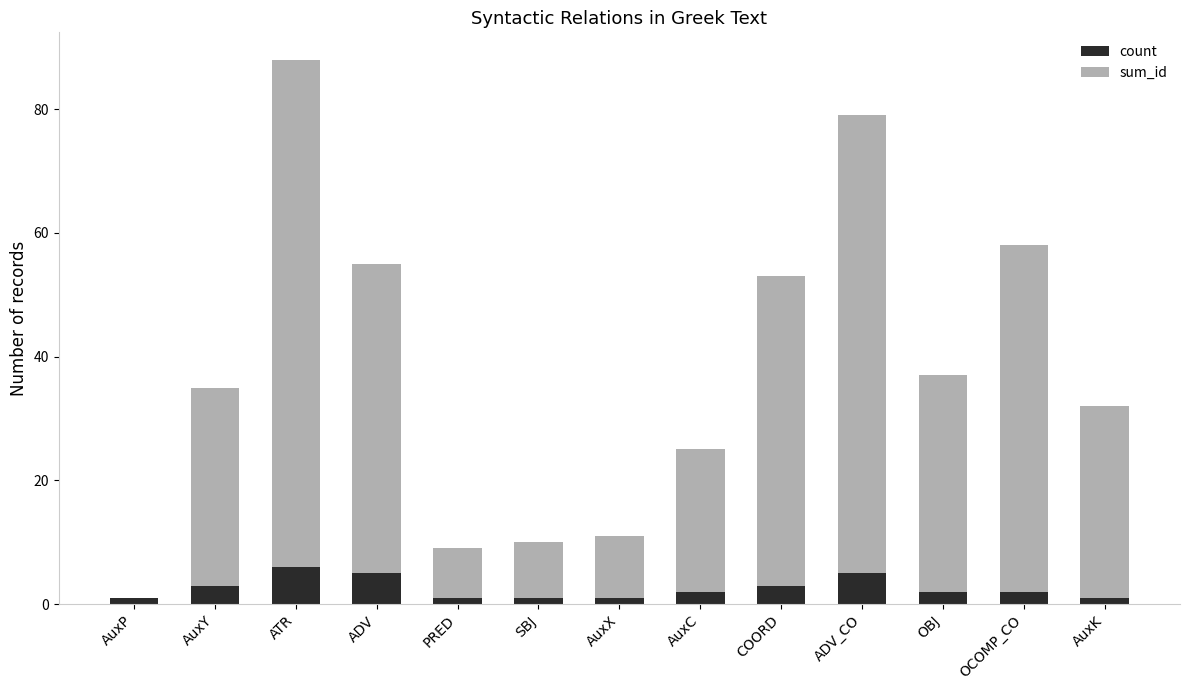

What is the maximum value for count?

6